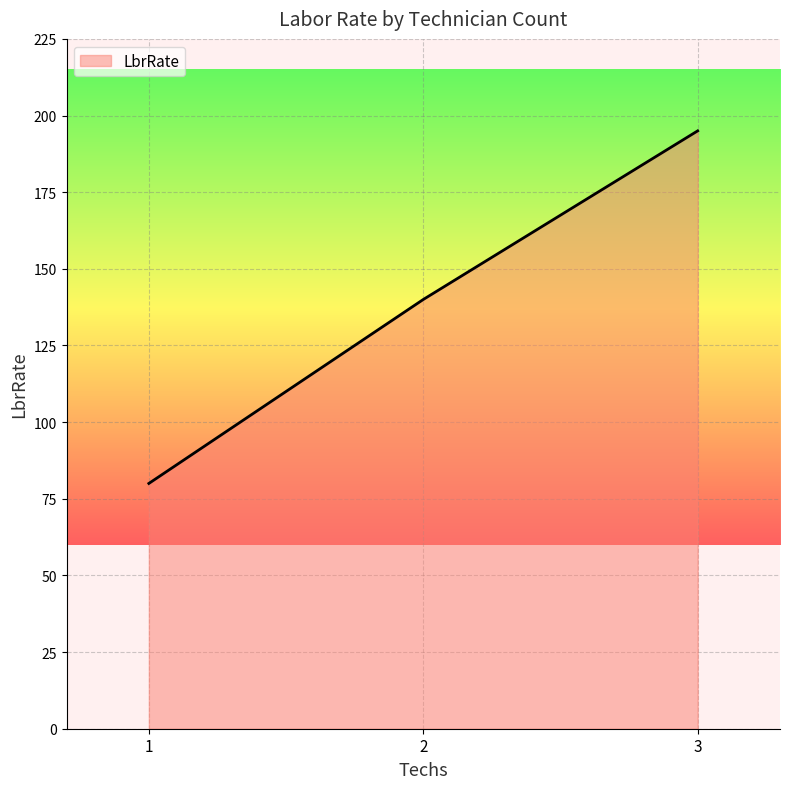

How many lines are shown in the chart?

1